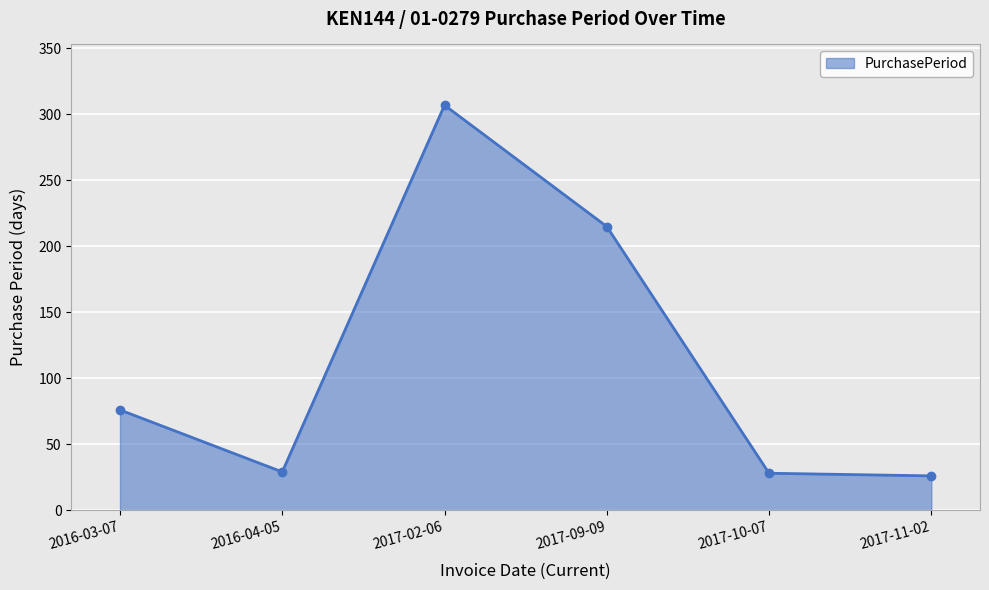

What is the maximum value shown in the chart?

307